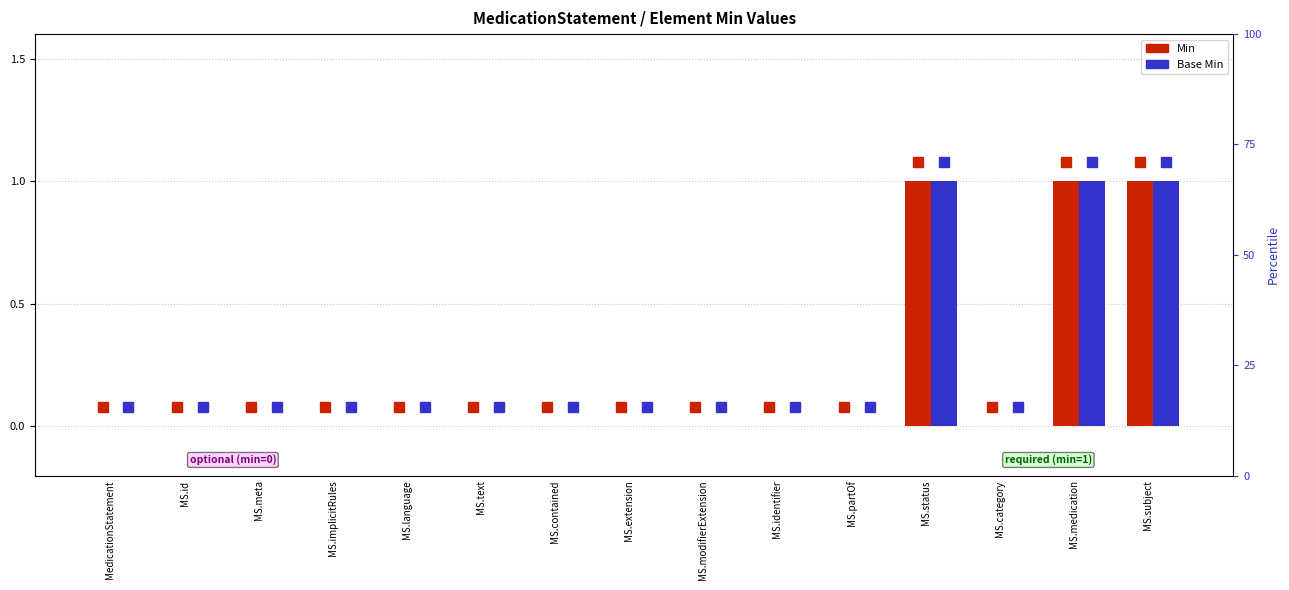

Reading right to left, extract all data points from this chart.

Min: MS.subject=1	MS.medication=1	MS.category=0	MS.status=1	MS.partOf=0	MS.identifier=0	MS.modifierExtension=0	MS.extension=0	MS.contained=0	MS.text=0	MS.language=0	MS.implicitRules=0	MS.meta=0	MS.id=0	MedicationStatement=0
Base Min: MS.subject=1	MS.medication=1	MS.category=0	MS.status=1	MS.partOf=0	MS.identifier=0	MS.modifierExtension=0	MS.extension=0	MS.contained=0	MS.text=0	MS.language=0	MS.implicitRules=0	MS.meta=0	MS.id=0	MedicationStatement=0